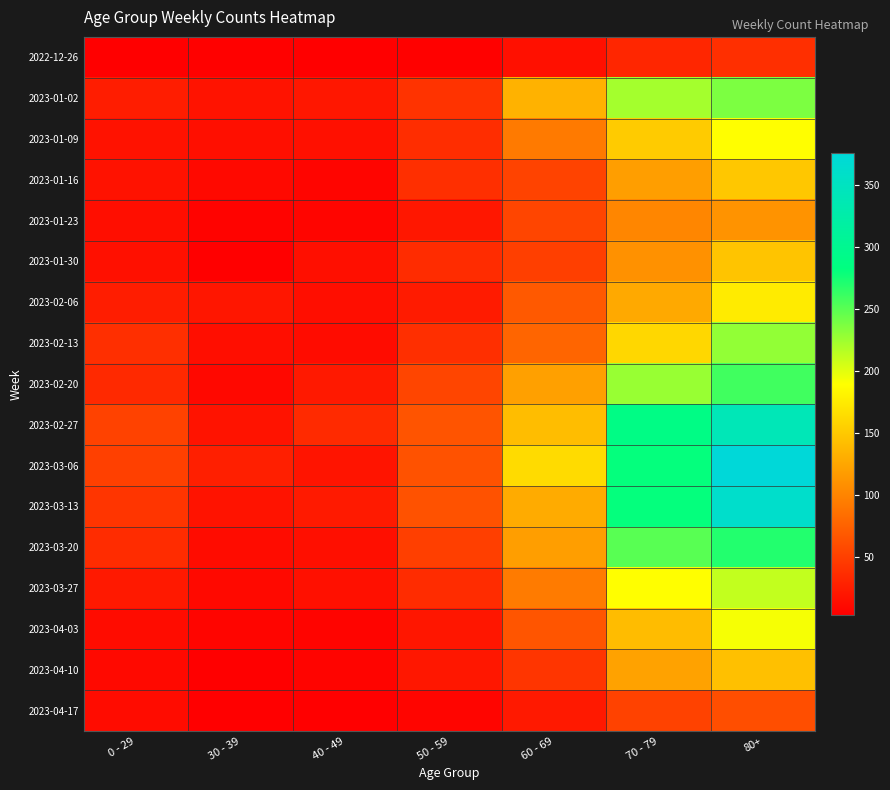

Reading right to left, transcribe all the data shown in this chart.

2022-12-26: 80+=38	70 - 79=32	60 - 69=16	50 - 59=5	40 - 49=4	30 - 39=5	0 - 29=4
2023-01-02: 80+=237	70 - 79=223	60 - 69=134	50 - 59=41	40 - 49=21	30 - 39=18	0 - 29=25
2023-01-09: 80+=189	70 - 79=152	60 - 69=93	50 - 59=37	40 - 49=16	30 - 39=15	0 - 29=17
2023-01-16: 80+=149	70 - 79=119	60 - 69=53	50 - 59=38	40 - 49=8	30 - 39=11	0 - 29=17
2023-01-23: 80+=111	70 - 79=102	60 - 69=54	50 - 59=21	40 - 49=8	30 - 39=6	0 - 29=14
2023-01-30: 80+=147	70 - 79=110	60 - 69=50	50 - 59=36	40 - 49=15	30 - 39=4	0 - 29=16
2023-02-06: 80+=175	70 - 79=127	60 - 69=69	50 - 59=24	40 - 49=14	30 - 39=20	0 - 29=25
2023-02-13: 80+=229	70 - 79=161	60 - 69=78	50 - 59=38	40 - 49=13	30 - 39=14	0 - 29=38
2023-02-20: 80+=259	70 - 79=227	60 - 69=121	50 - 59=54	40 - 49=22	30 - 39=10	0 - 29=34
2023-02-27: 80+=341	70 - 79=289	60 - 69=142	50 - 59=65	40 - 49=35	30 - 39=18	0 - 29=52
2023-03-06: 80+=376	70 - 79=281	60 - 69=164	50 - 59=64	40 - 49=19	30 - 39=27	0 - 29=51
2023-03-13: 80+=362	70 - 79=281	60 - 69=129	50 - 59=64	40 - 49=23	30 - 39=18	0 - 29=43
2023-03-20: 80+=270	70 - 79=250	60 - 69=119	50 - 59=50	40 - 49=15	30 - 39=13	0 - 29=36
2023-03-27: 80+=212	70 - 79=189	60 - 69=94	50 - 59=36	40 - 49=16	30 - 39=11	0 - 29=22
2023-04-03: 80+=193	70 - 79=141	60 - 69=66	50 - 59=20	40 - 49=7	30 - 39=8	0 - 29=13
2023-04-10: 80+=144	70 - 79=122	60 - 69=43	50 - 59=21	40 - 49=7	30 - 39=4	0 - 29=11
2023-04-17: 80+=61	70 - 79=52	60 - 69=22	50 - 59=8	40 - 49=4	30 - 39=3	0 - 29=13